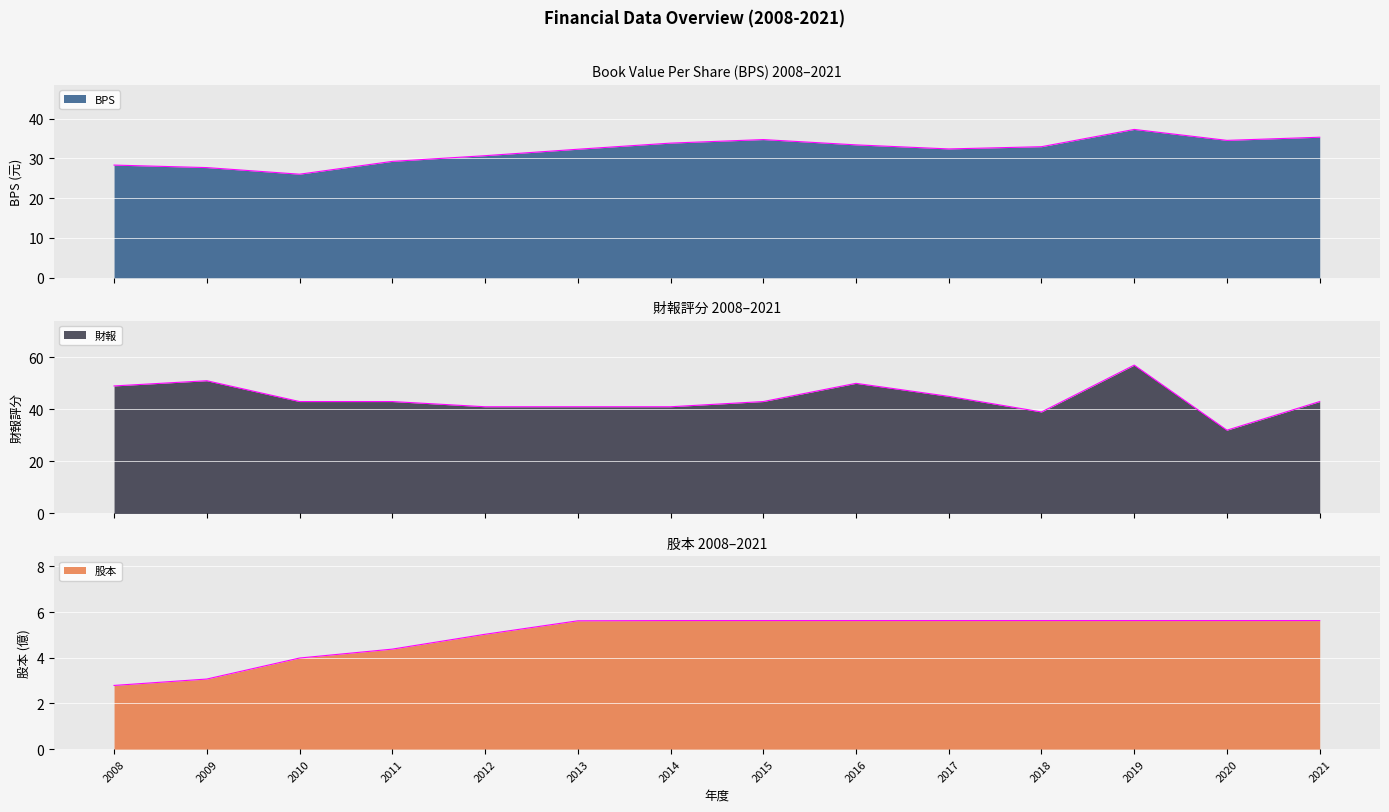

At which category does the chart reach its minimum across all series?

2008